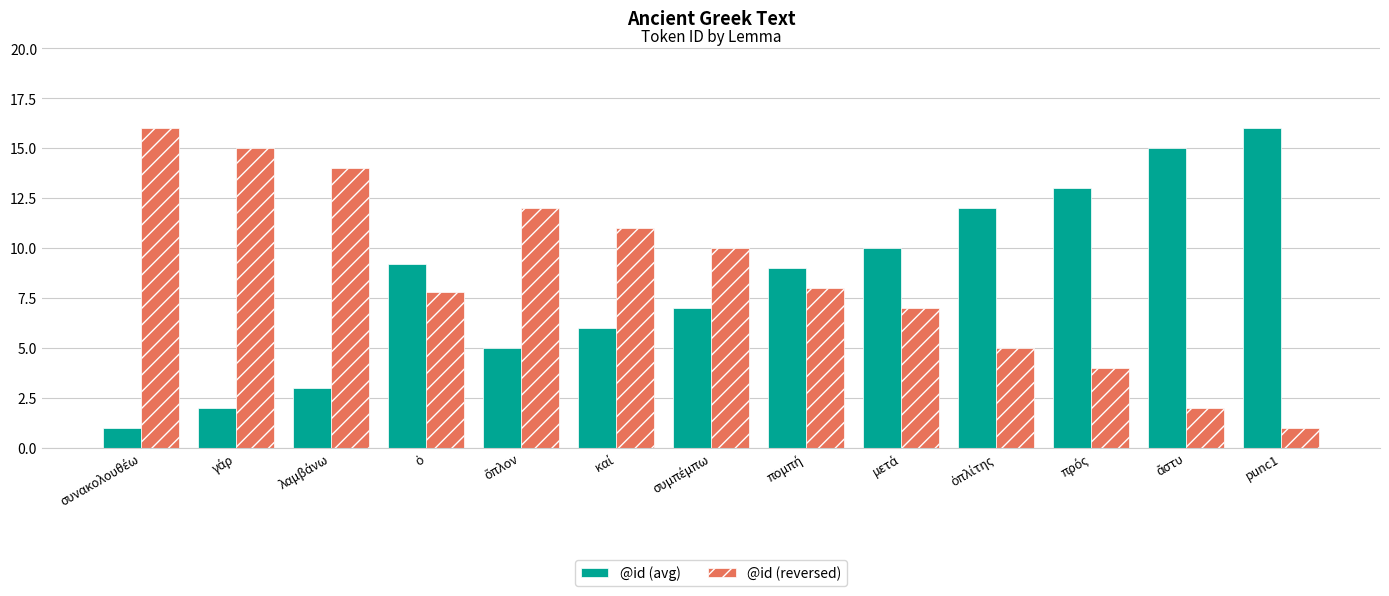

What is the highest value of the @id (reversed) series?

16.0